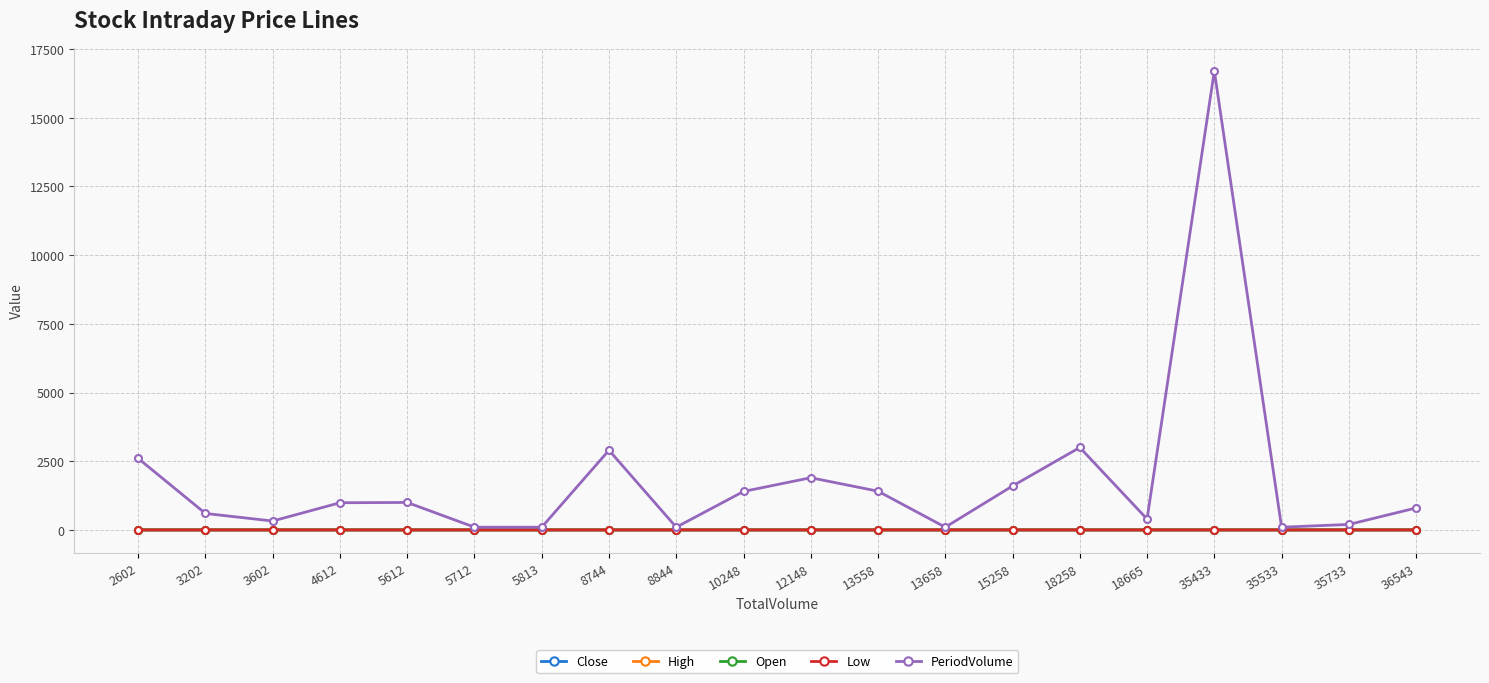

What is the sum of the Close values at 15258 and 13658?

2.1